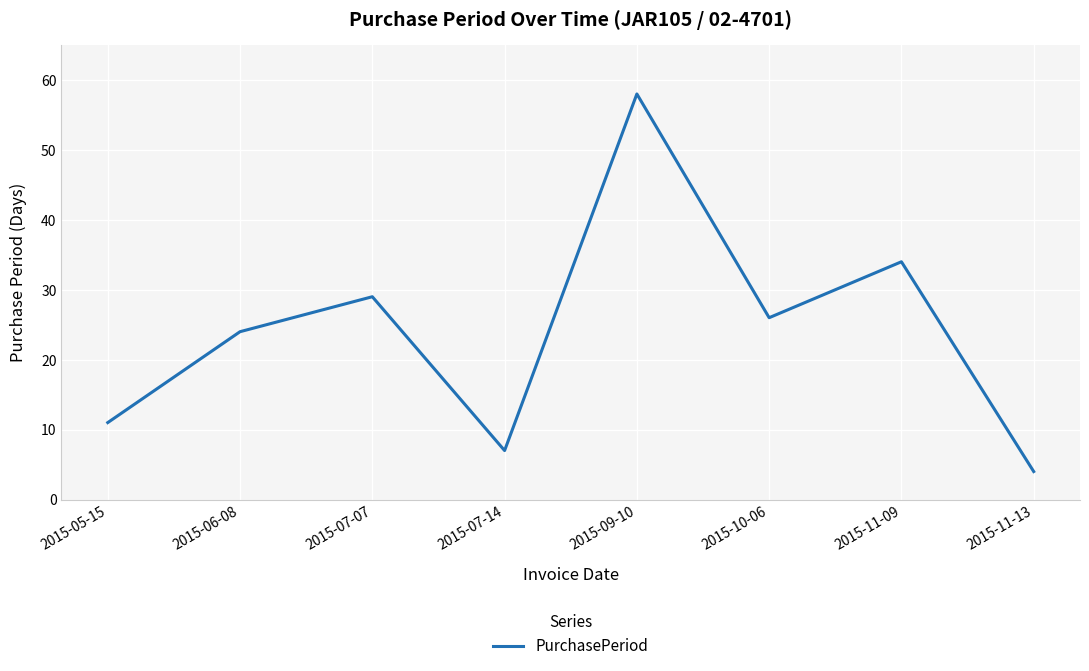

Is it true that the value at 2015-11-09 is 16?

False